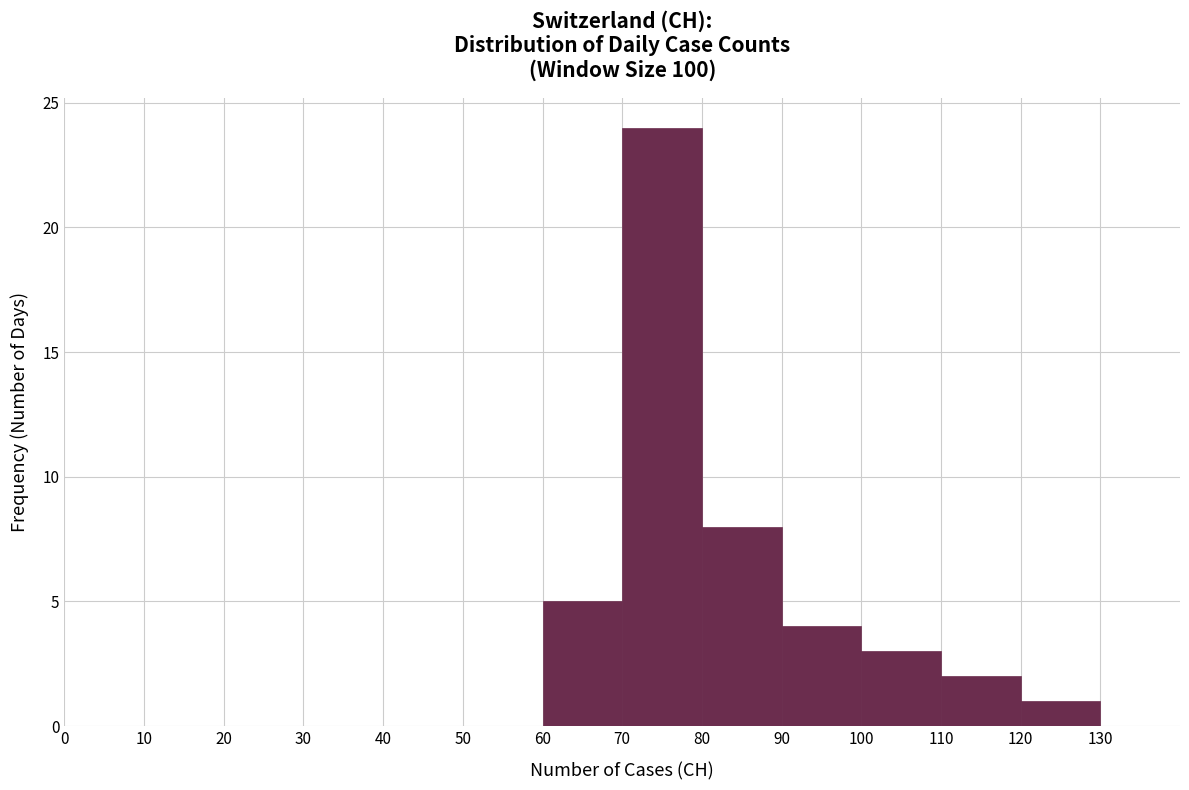

How tall is the bar that spans 60 to 70 on the x-axis? The values are not printed on the chart, so give them approximately, as read against the axis.

5